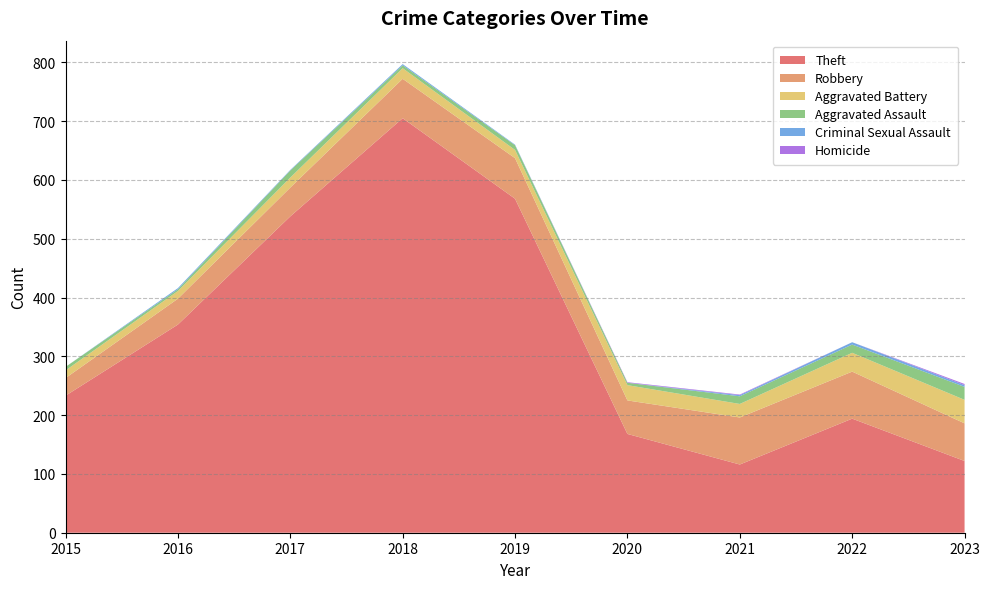

Reading left to right, extract all data points from this chart.

Theft: 2015=233	2016=354	2017=538	2018=705	2019=568	2020=168	2021=116	2022=194	2023=122
Robbery: 2015=30	2016=44	2017=49	2018=67	2019=69	2020=57	2021=80	2022=80	2023=64
Aggravated Battery: 2015=13	2016=13	2017=17	2018=18	2019=14	2020=26	2021=23	2022=32	2023=40
Aggravated Assault: 2015=6	2016=3	2017=12	2018=5	2019=8	2020=4	2021=13	2022=14	2023=22
Criminal Sexual Assault: 2015=0	2016=2	2017=1	2018=2	2019=1	2020=0	2021=2	2022=4	2023=3
Homicide: 2015=0	2016=0	2017=0	2018=0	2019=0	2020=1	2021=1	2022=0	2023=2